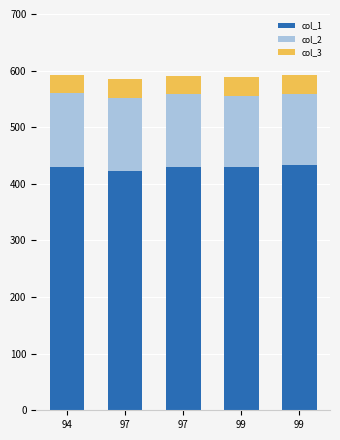

The value of col_2 at 99 is 126. True or false?

True